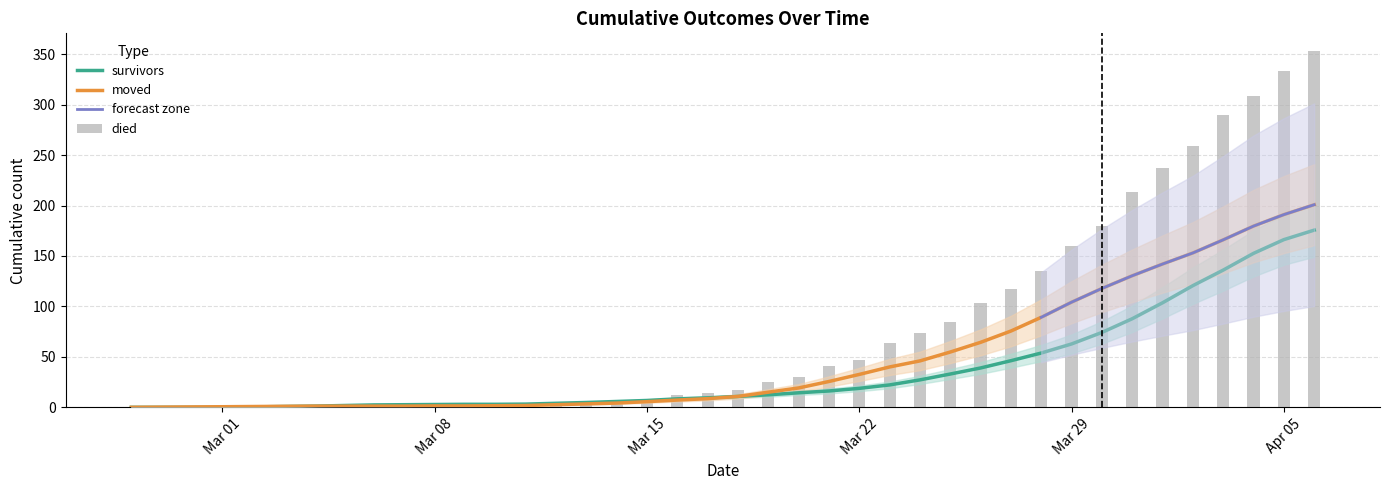

Rank the series by their maximum value, from highest to lowest.

died, moved, survivors